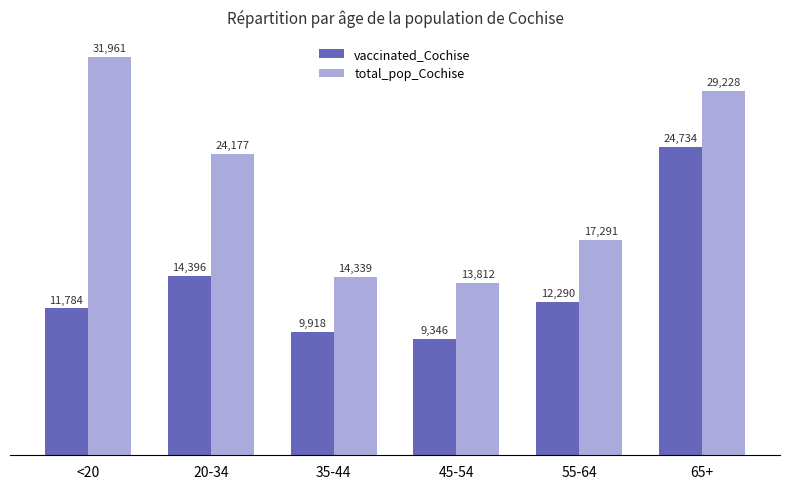

Does the chart contain stacked bars?

No